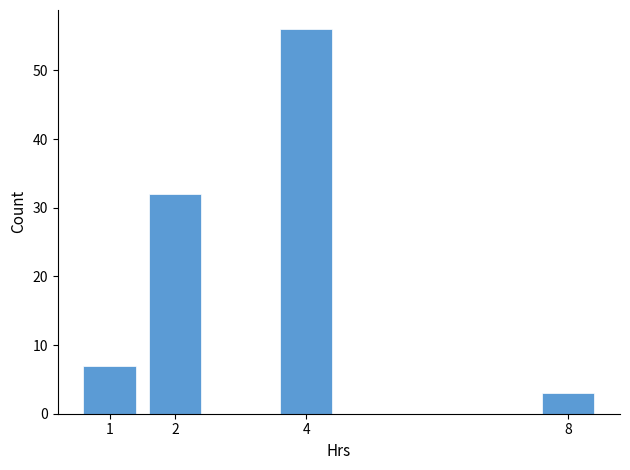

Reading right to left, transcribe all the data shown in this chart.

3	56	32	7